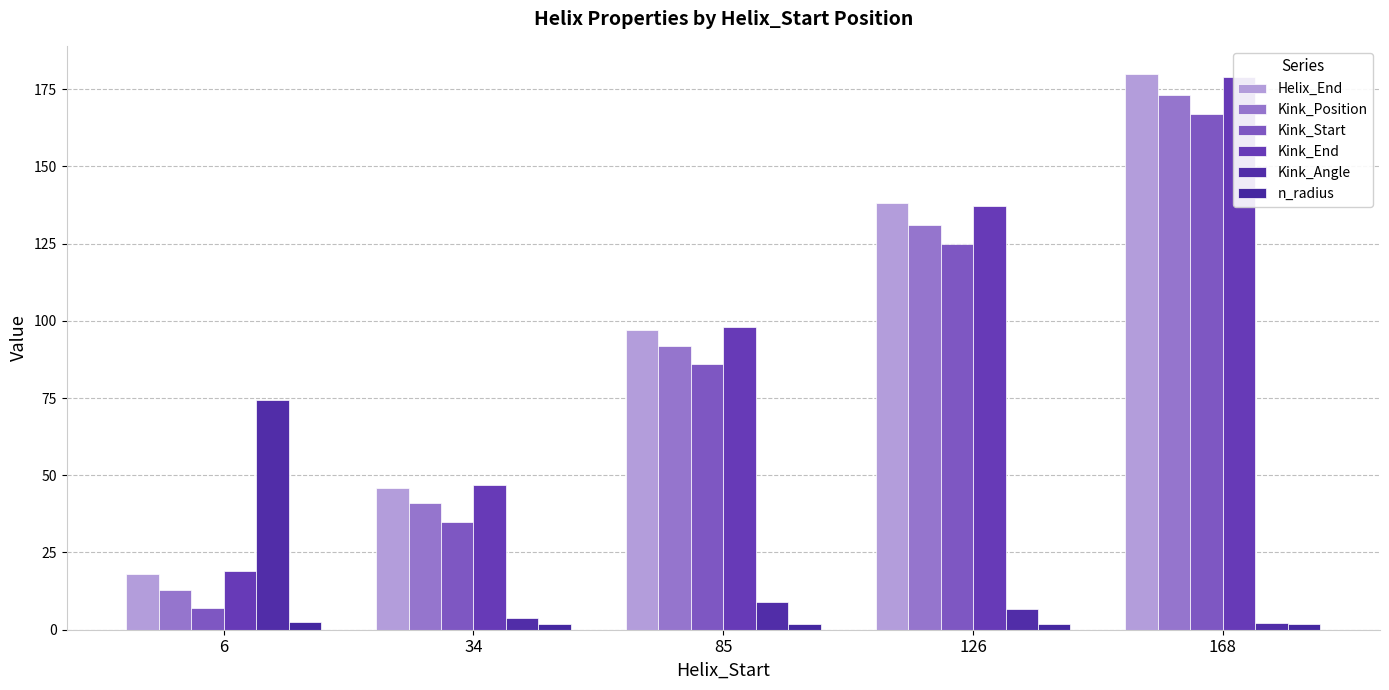

What is the smallest value displayed?

1.9